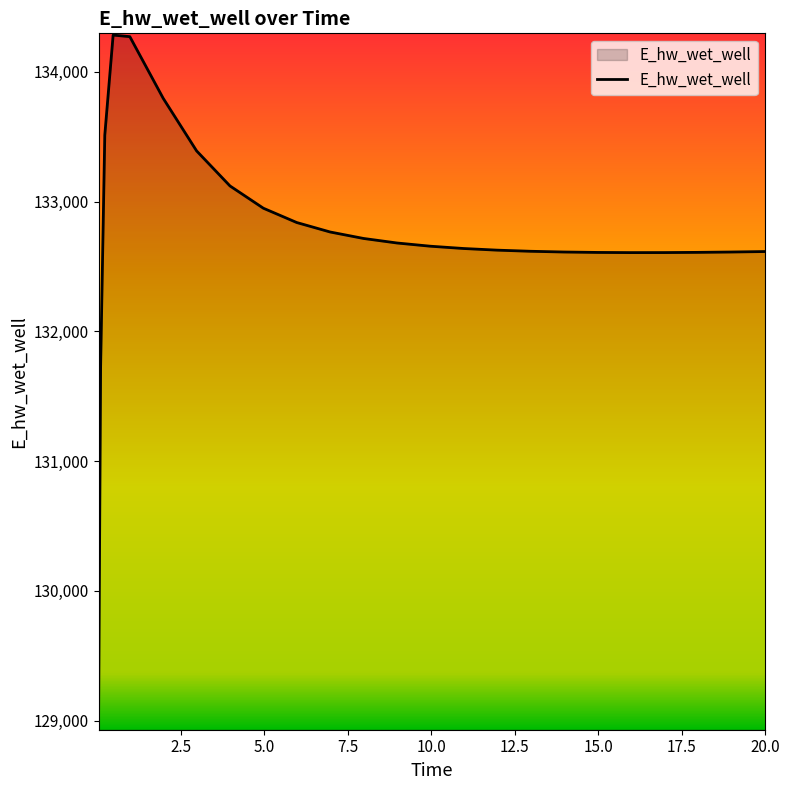

What is the difference between the maximum and minimum values?

5341.4